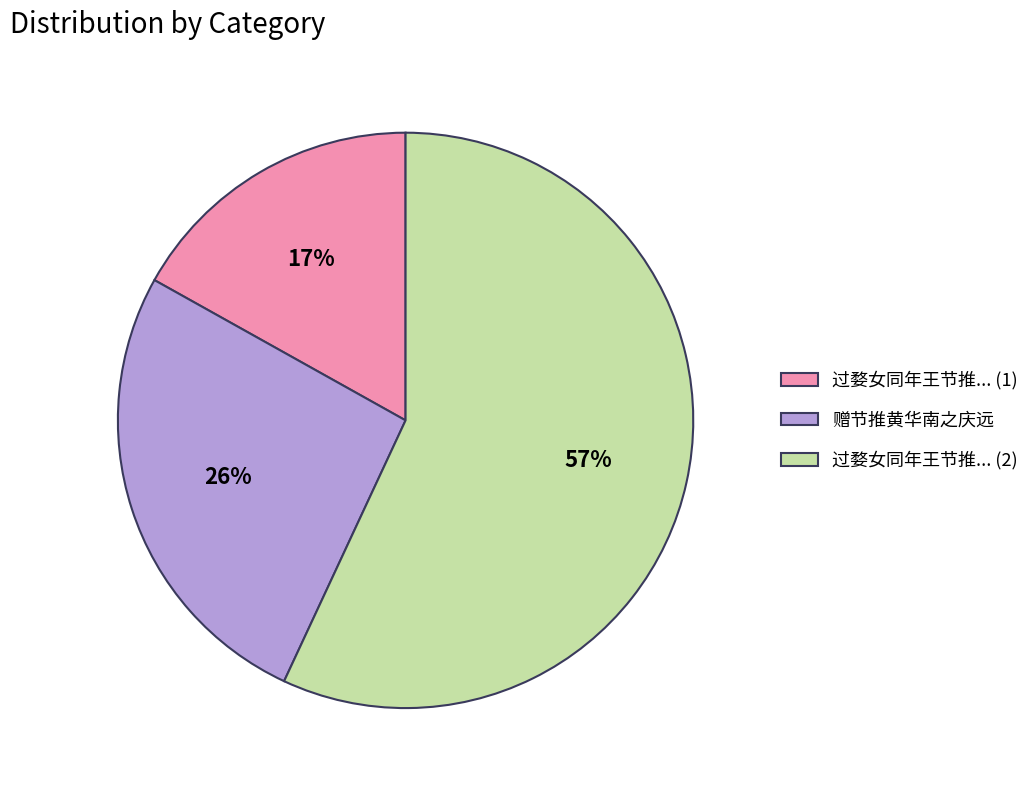

Which category has the biggest portion of the pie?

过婺女同年王节推... (2)